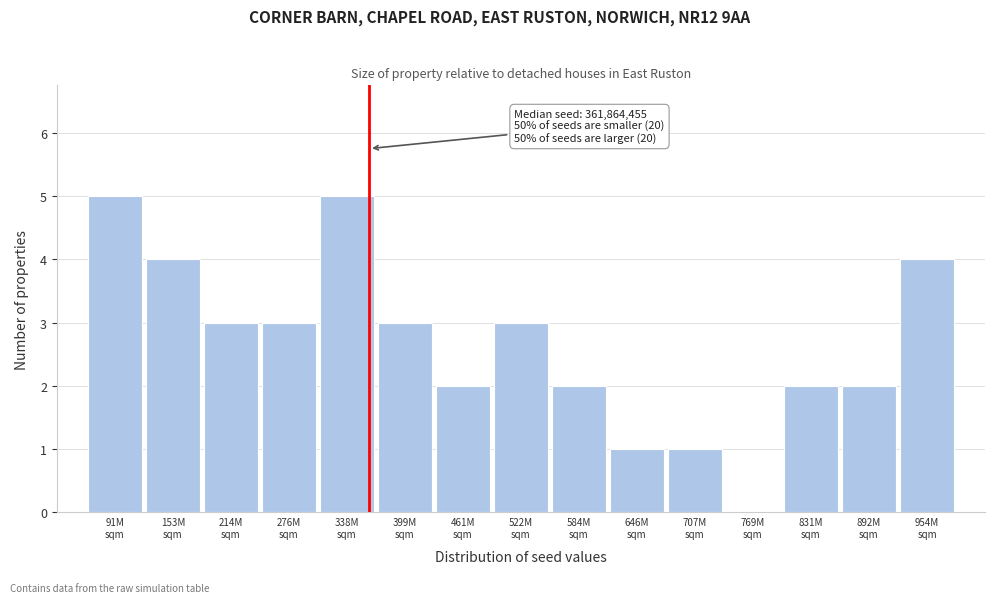

What is the maximum value shown in the chart?

5